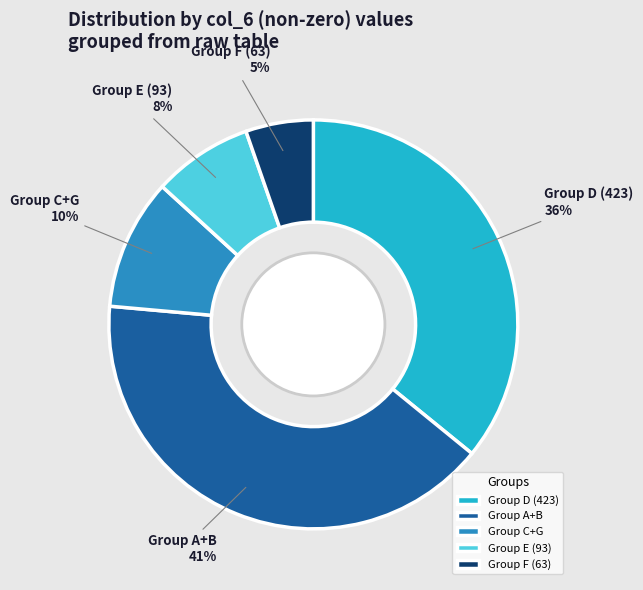

Combined, do Group A+B and Group C+G account for over 50%?

Yes